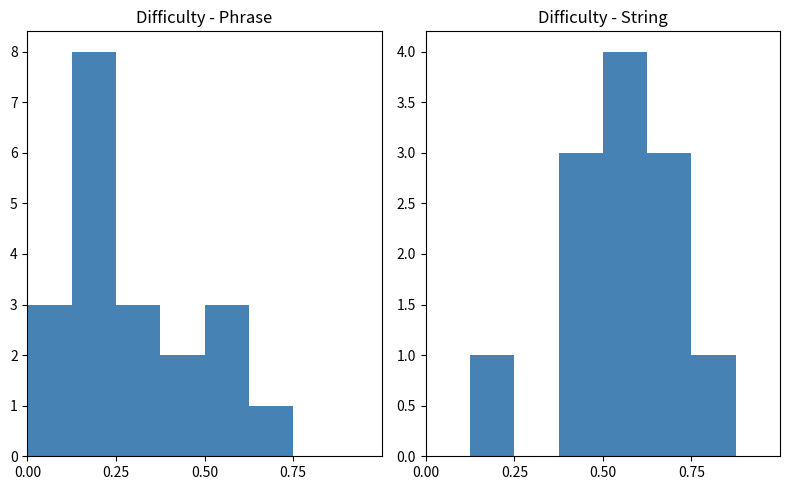

True or false: difficulty_string has a value of 1 at 5.

False